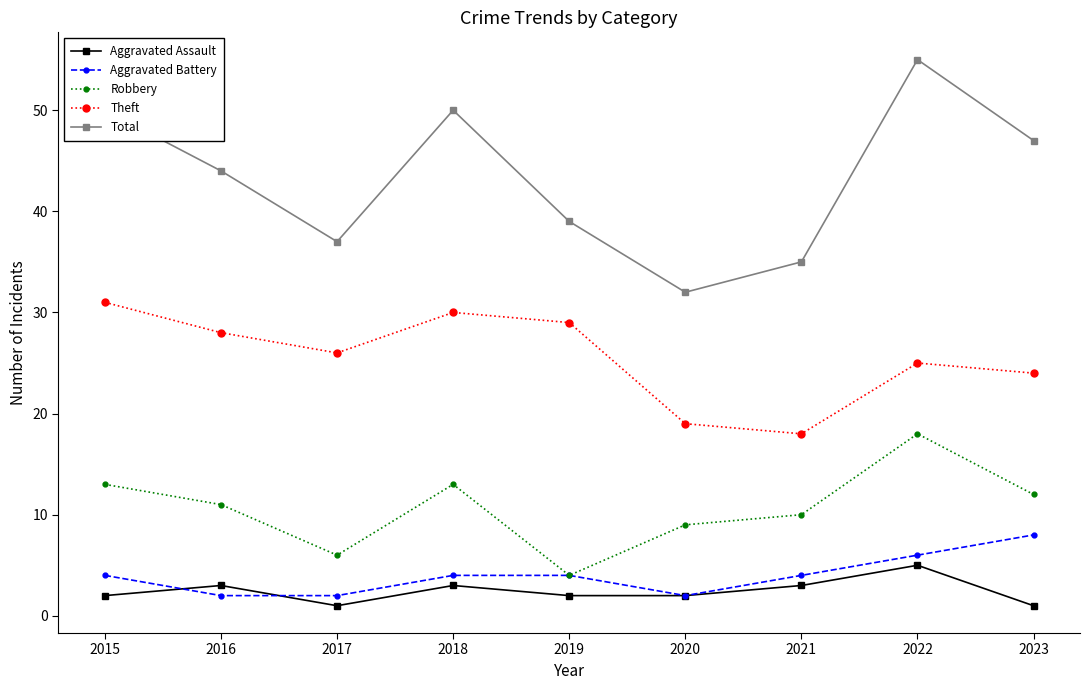

Which label corresponds to the largest value in the chart?

2022